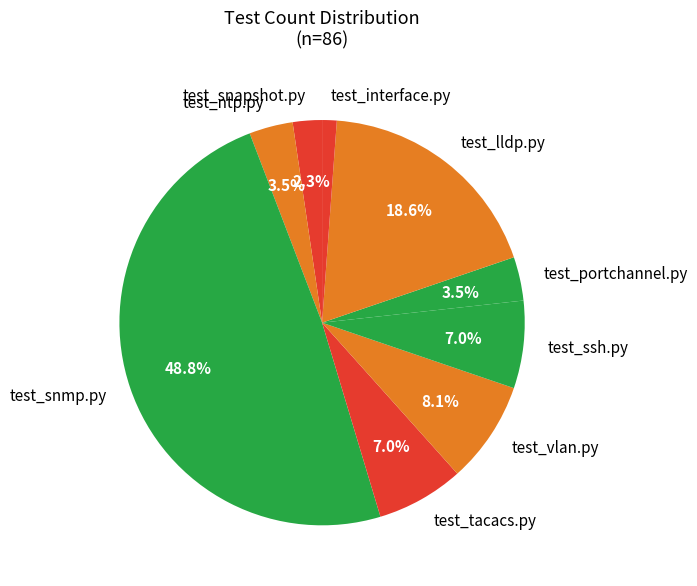

What is the smallest slice in the pie chart?

test_interface.py